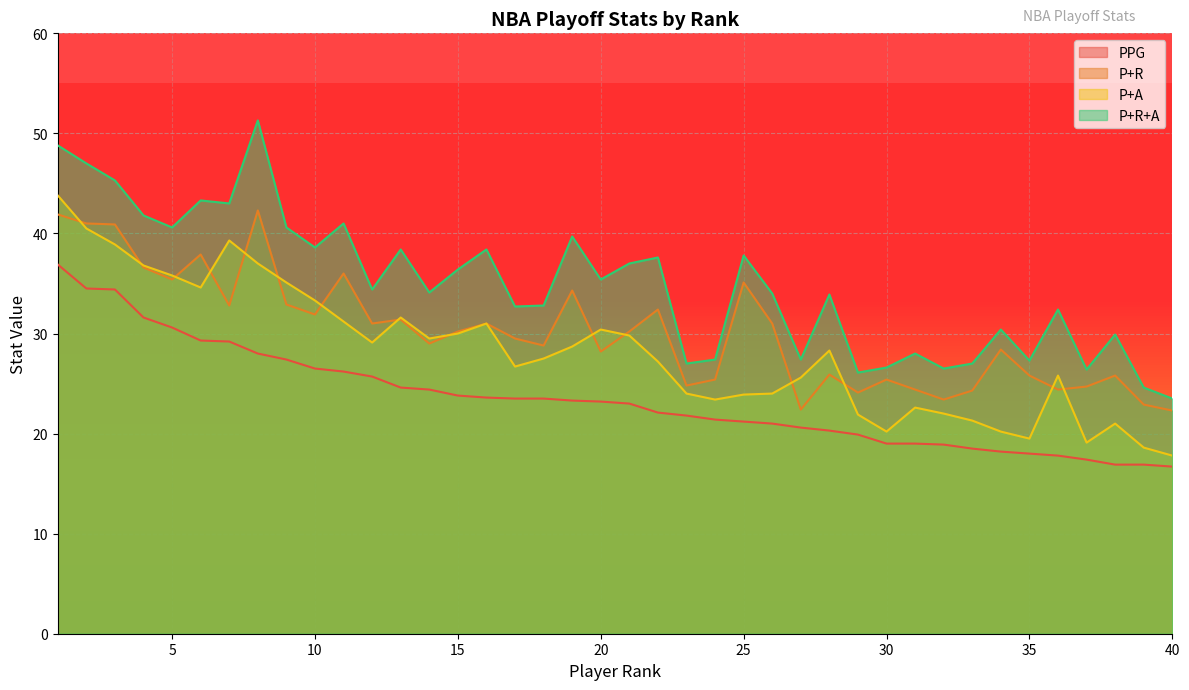

What is the greatest value displayed?

51.3